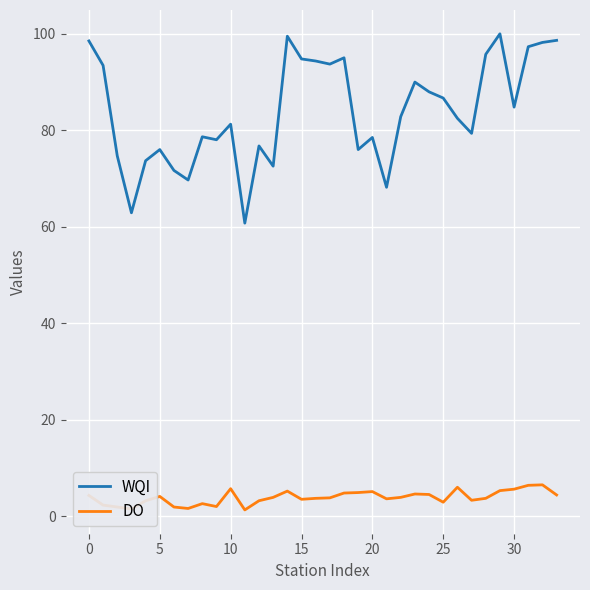

What is the difference between the maximum and minimum values in the WQI series?

39.2